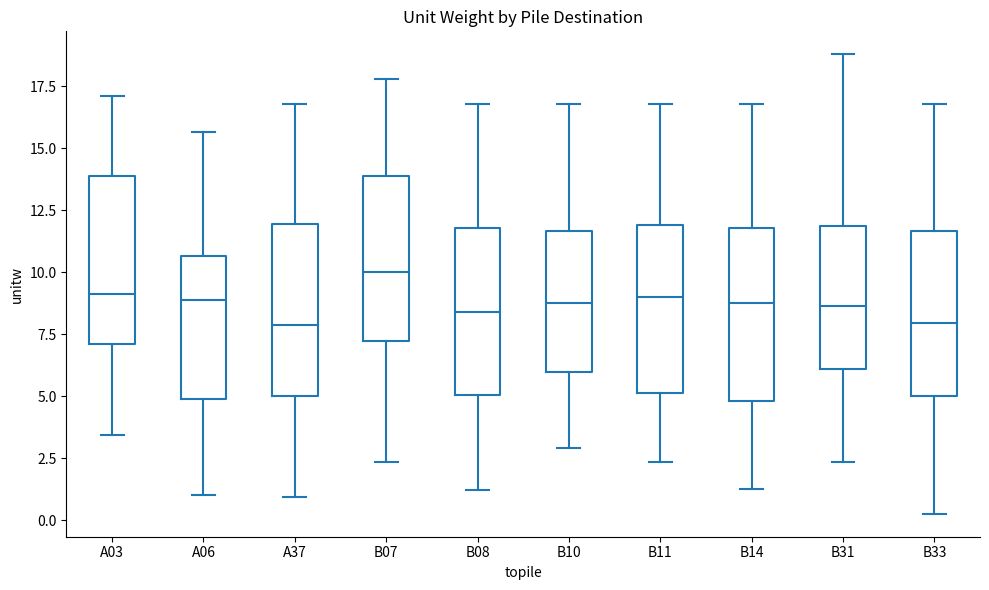

Reading left to right, transcribe this box plot: for each box, give where its median line is, the range the box spans, and where its two whiskers end, as read against the y-axis. The values are not printed on the chart, so give them approximately, as read against the axis.

A03: median 9.0, box 7.0 to 14.0, whiskers 3.5 to 17.0
A06: median 9.0, box 5.0 to 10.5, whiskers 1.0 to 15.5
A37: median 8.0, box 5.0 to 12.0, whiskers 1.0 to 17.0
B07: median 10.0, box 7.0 to 14.0, whiskers 2.5 to 18.0
B08: median 8.5, box 5.0 to 12.0, whiskers 1.0 to 17.0
B10: median 9.0, box 6.0 to 11.5, whiskers 3.0 to 17.0
B11: median 9.0, box 5.0 to 12.0, whiskers 2.5 to 17.0
B14: median 9.0, box 5.0 to 12.0, whiskers 1.5 to 17.0
B31: median 8.5, box 6.0 to 12.0, whiskers 2.5 to 19.0
B33: median 8.0, box 5.0 to 11.5, whiskers 0.5 to 17.0